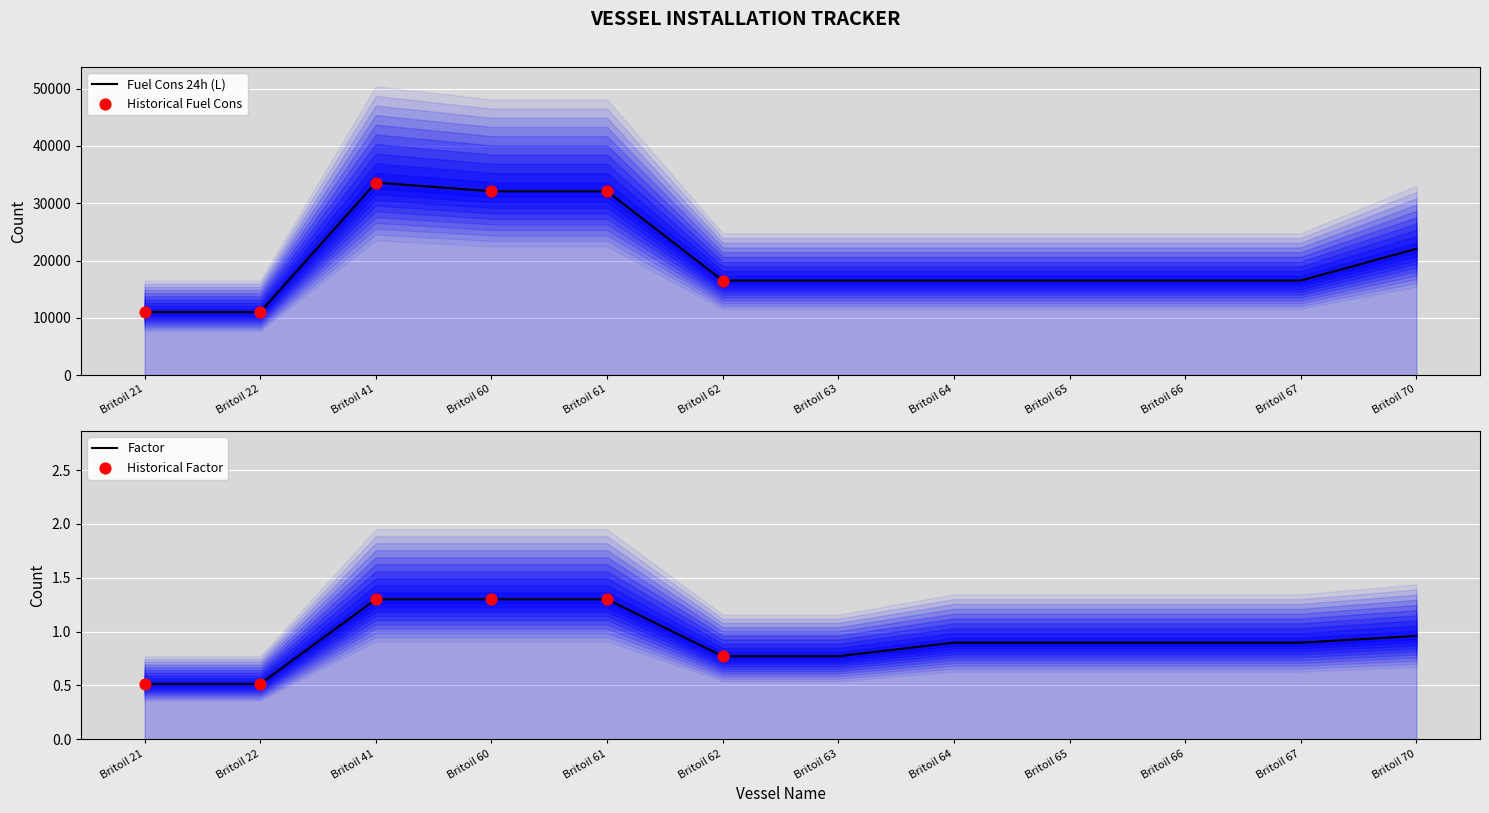

Which series has the largest Y range (max minus min)?

fuel_cons_24h